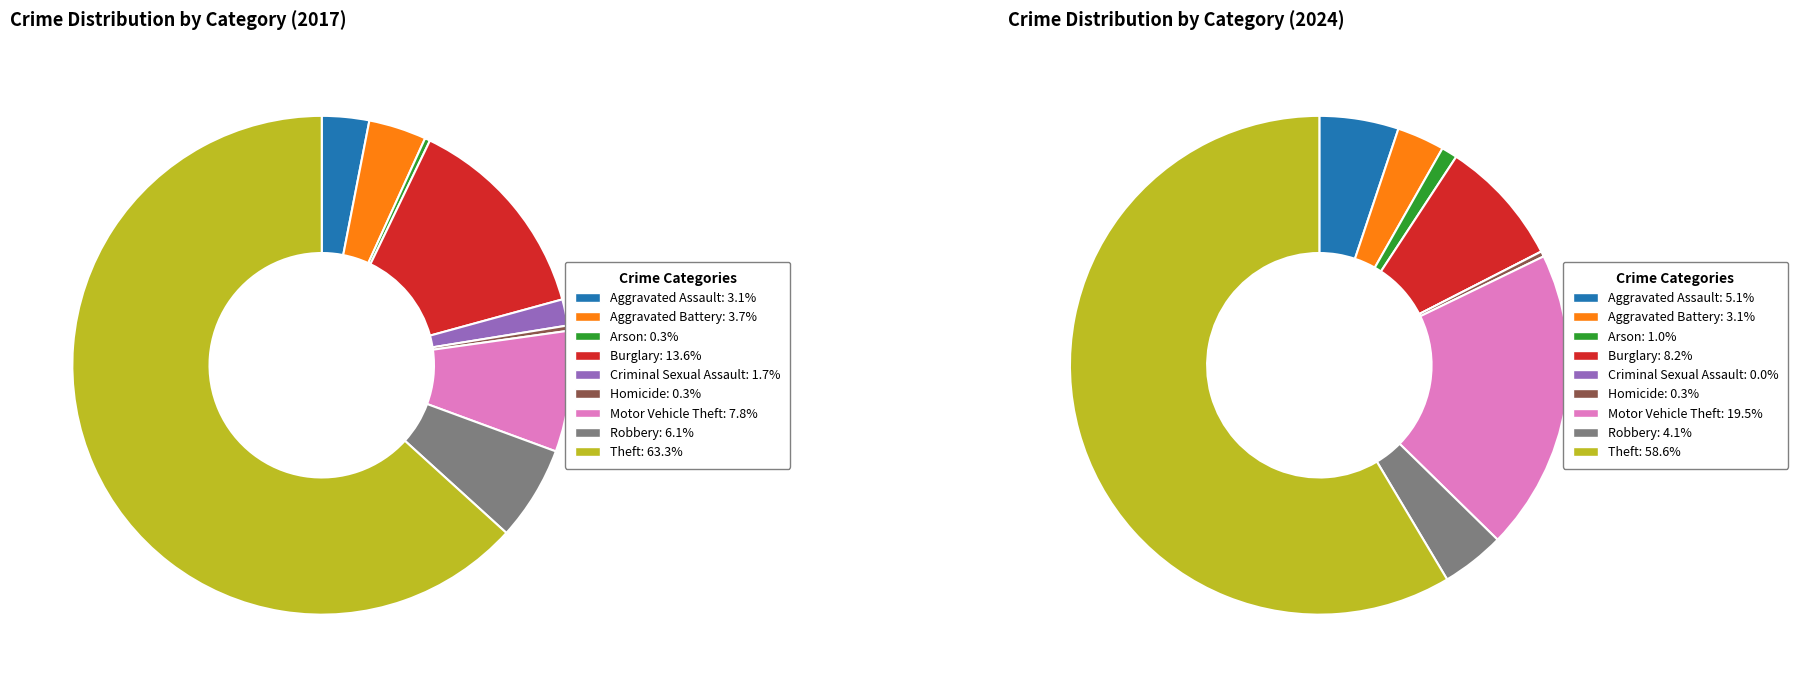

How many segments does this pie chart have?

9